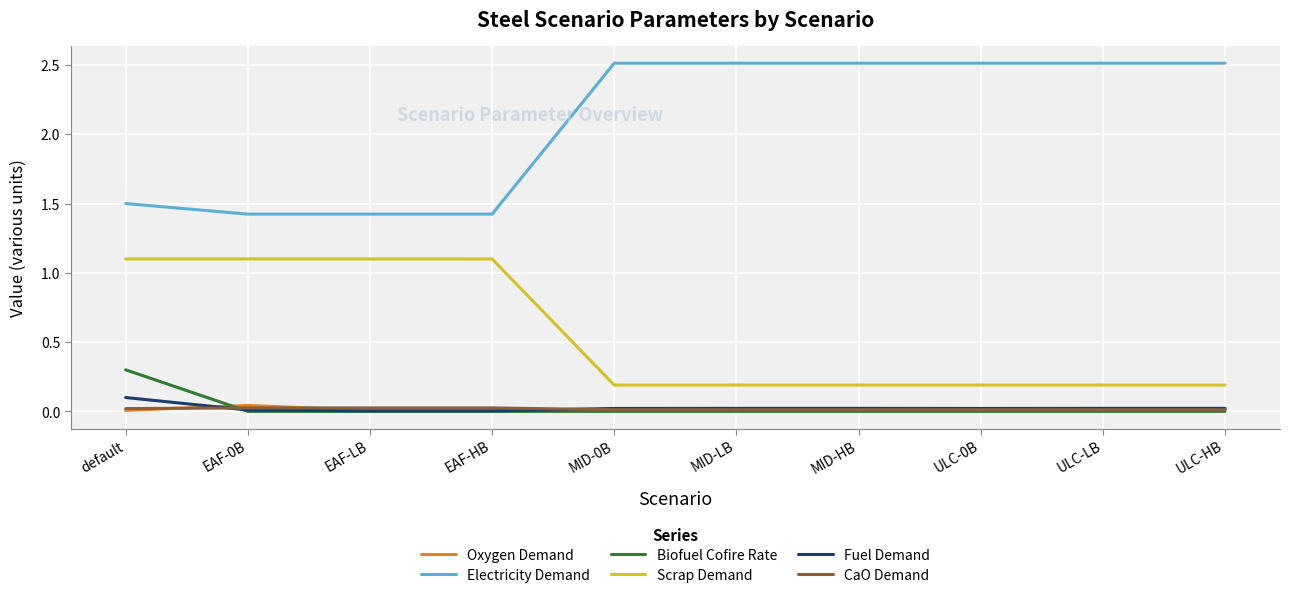

How many lines are shown in the chart?

6